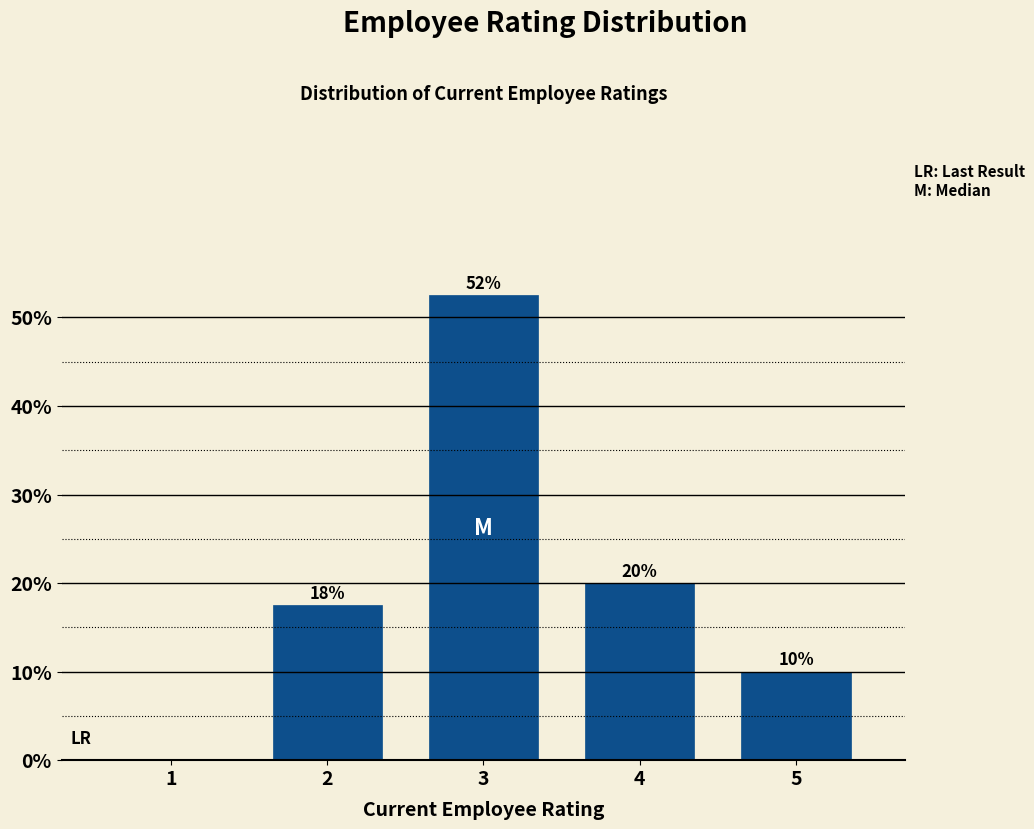

Between 3 and 5, which is larger?

3